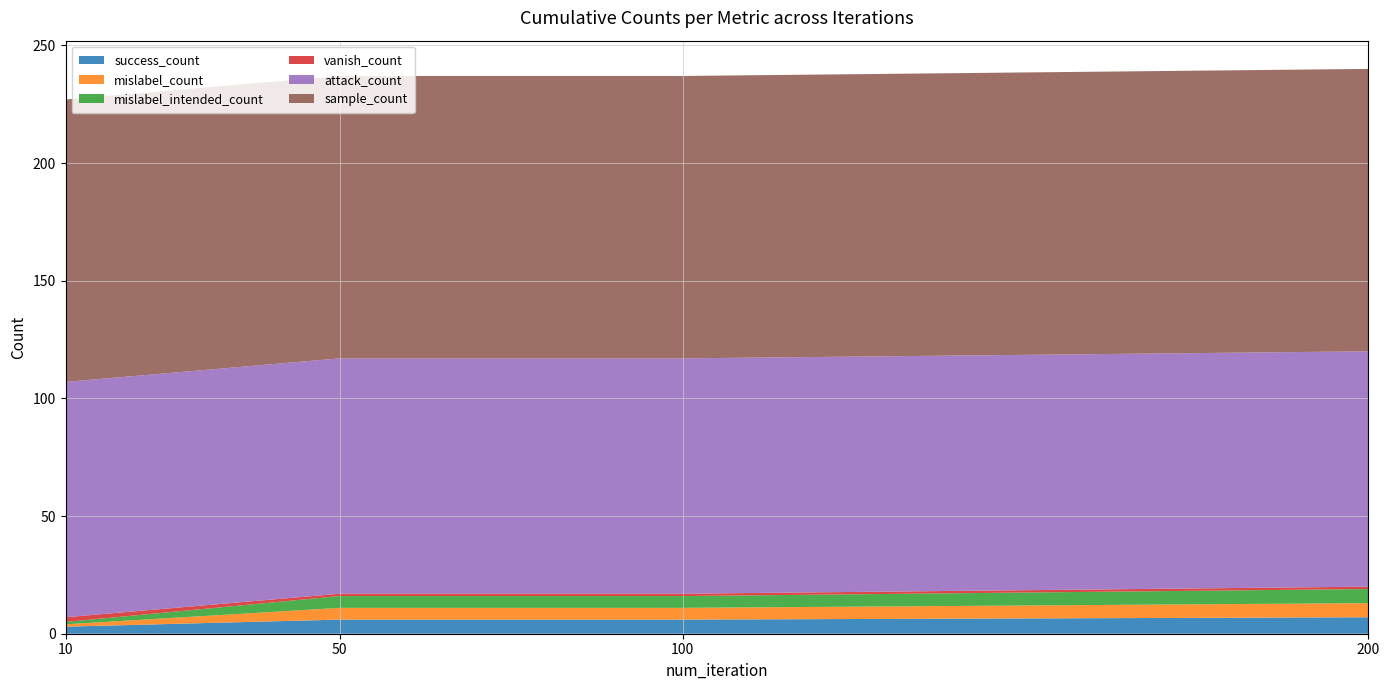

Reading left to right, list all the values displayed in this chart.

success_count: 3	6	6	7
mislabel_count: 1	5	5	6
mislabel_intended_count: 1	5	5	6
vanish_count: 2	1	1	1
attack_count: 100	100	100	100
sample_count: 120	120	120	120